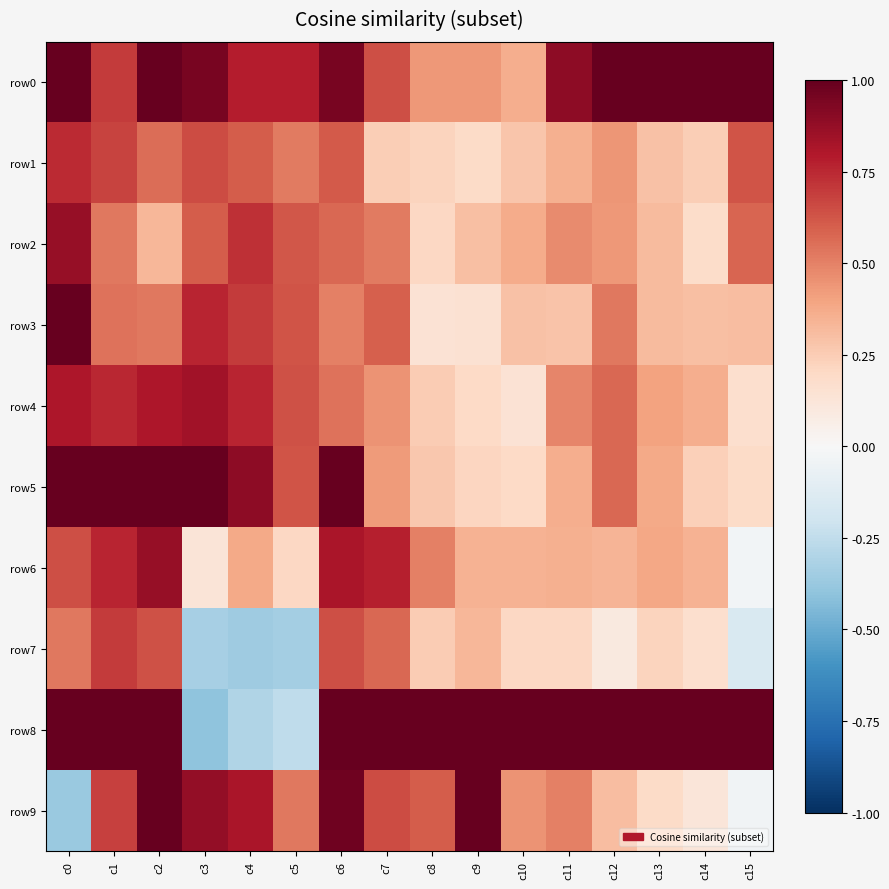

Rank the series at c11 from highest to lowest value.

row8, row0, row9, row4, row2, row5, row6, row1, row3, row7